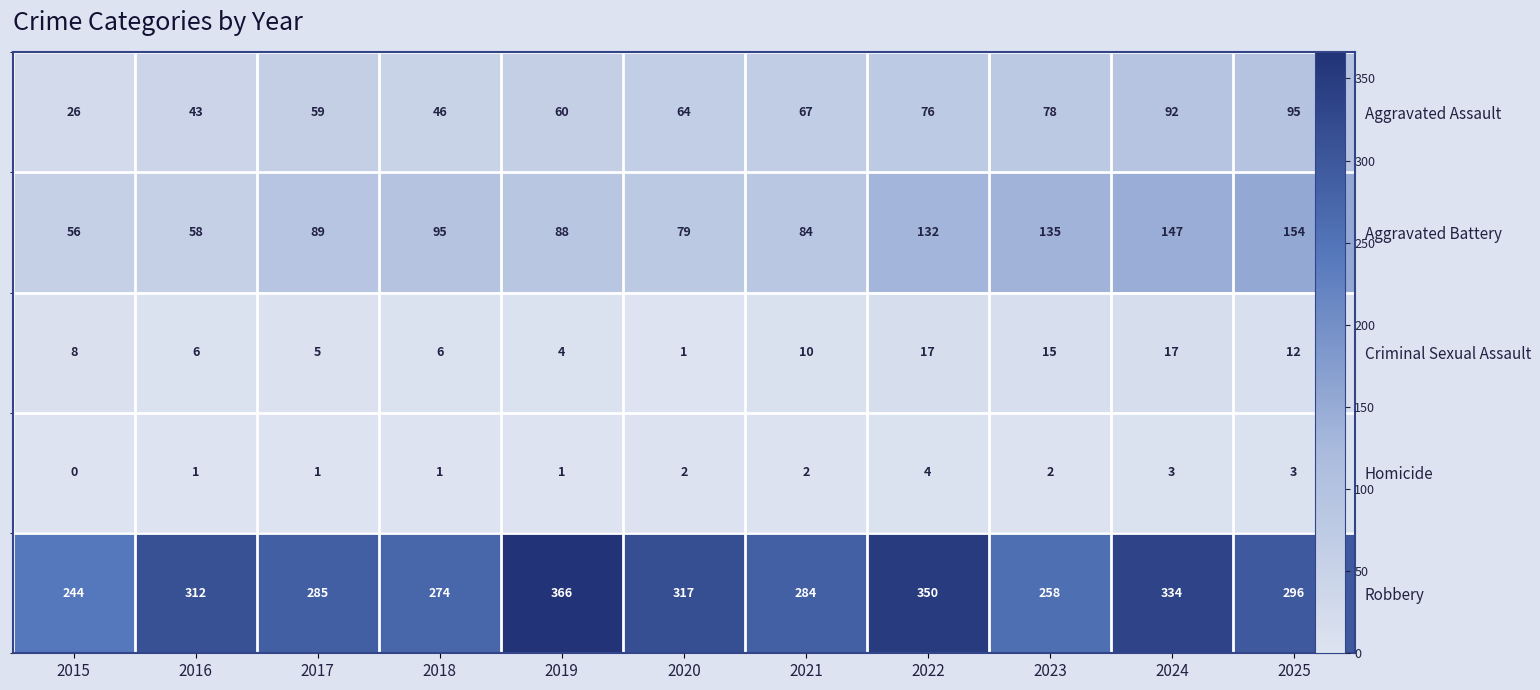

True or false: Aggravated Battery has a value of 35 at 2022.

False